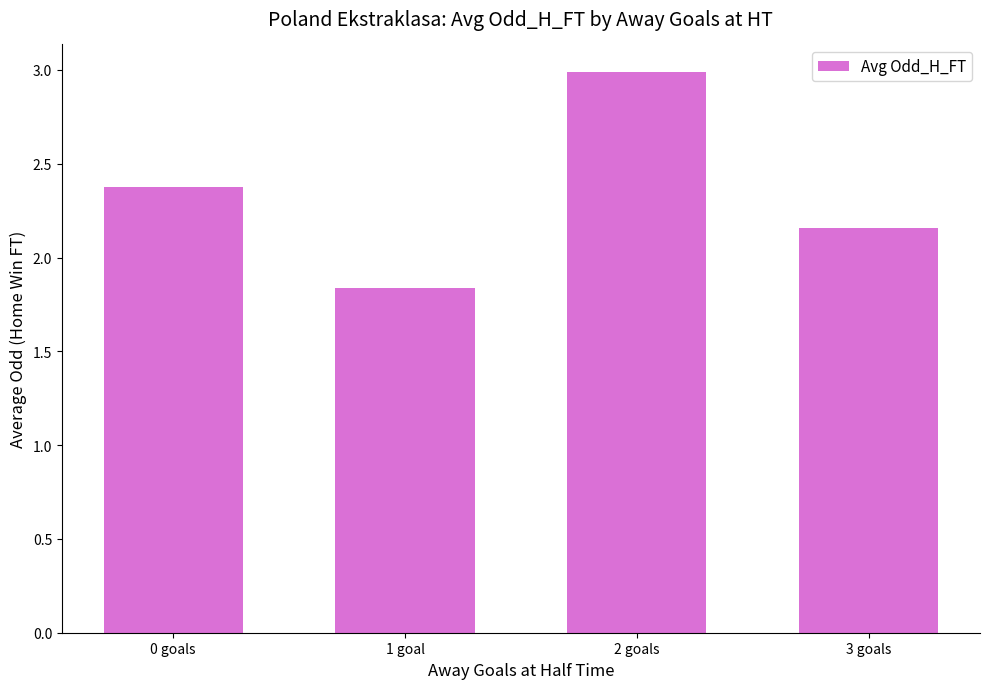

Rank the categories by value from lowest to highest.

1 goal, 3 goals, 0 goals, 2 goals